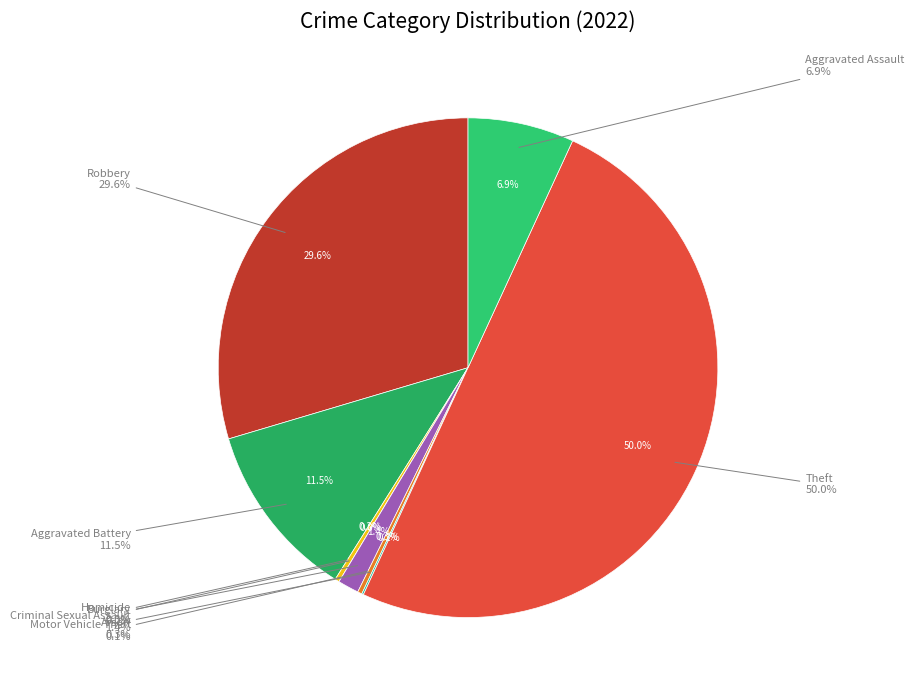

Do Theft and Homicide together represent more than half of the pie?

Yes